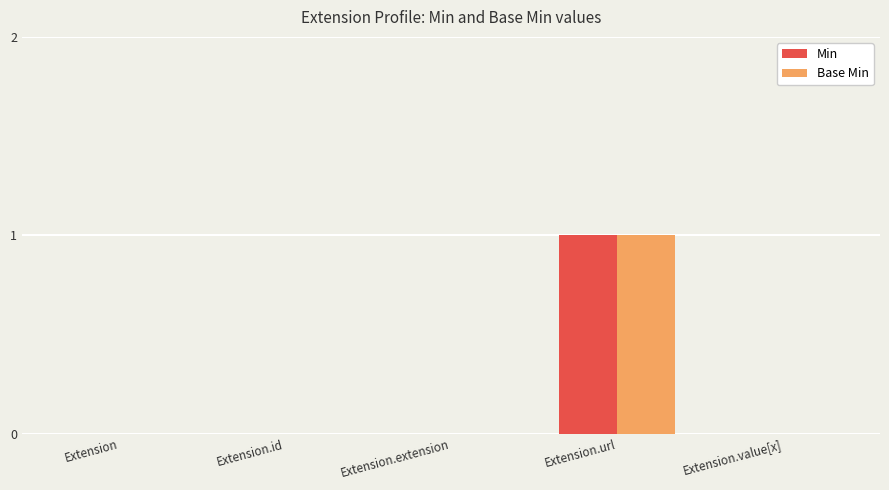

Which category has the highest value in the Base Min series?

Extension.url